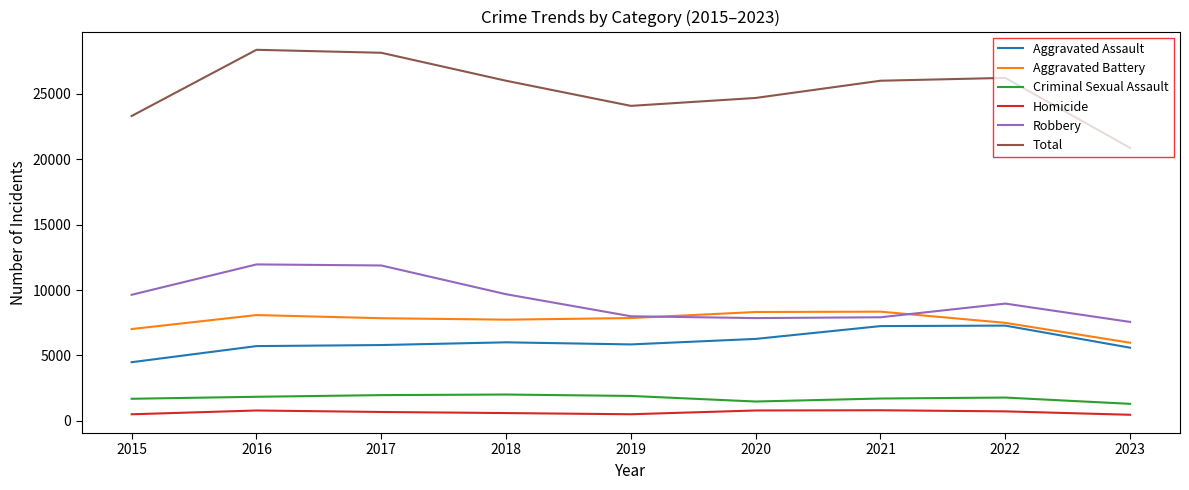

What is the sum of all Criminal Sexual Assault values?

15630